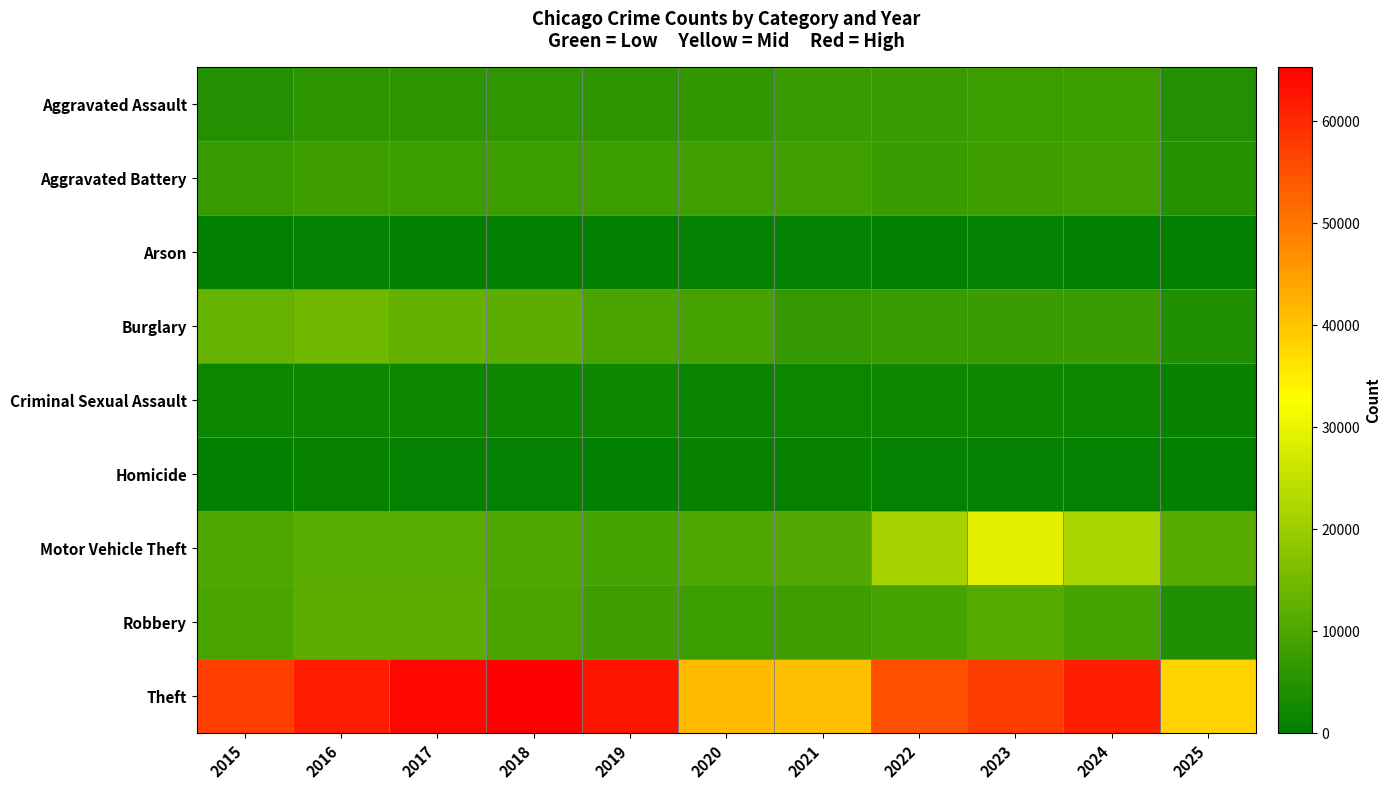

At which category is the sum across all series the highest?

2023